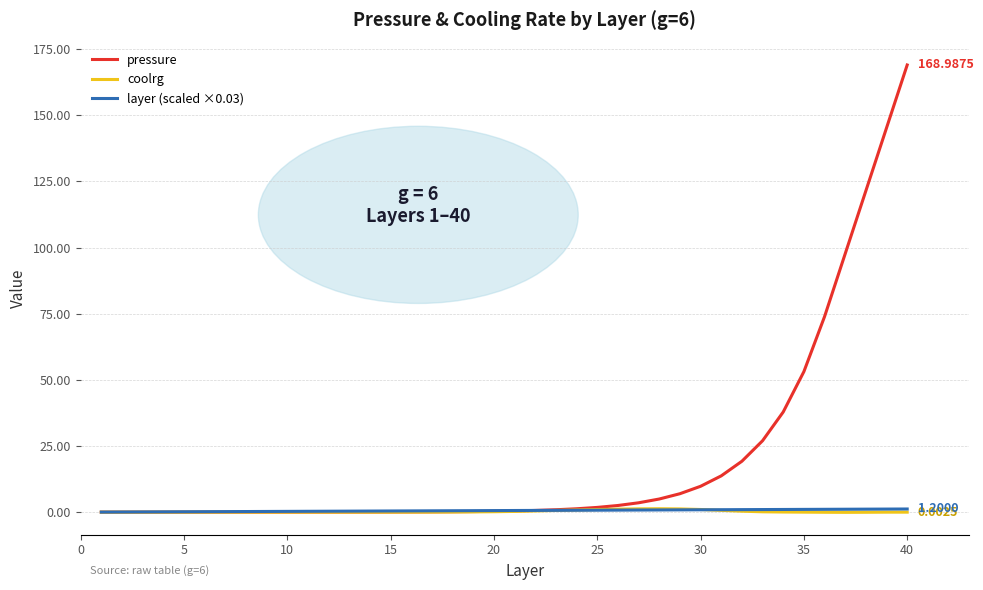

Does the chart display data point markers on the line(s)?

No